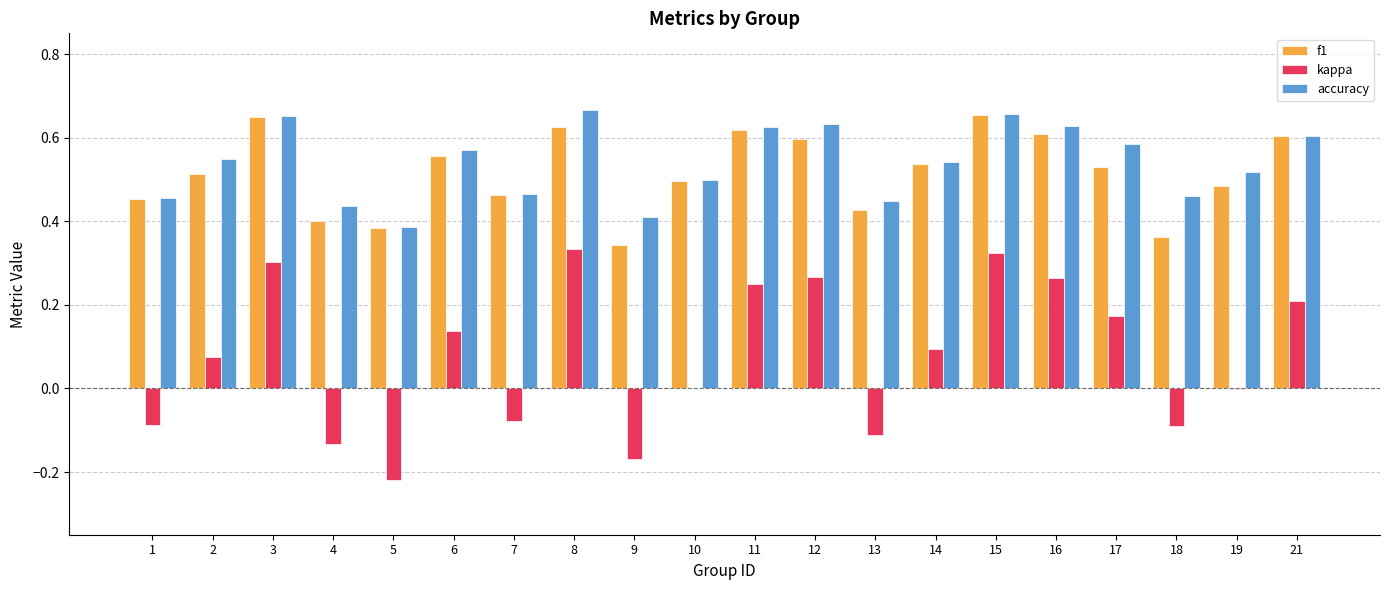

What are all the series names shown in the legend?

f1, kappa, accuracy